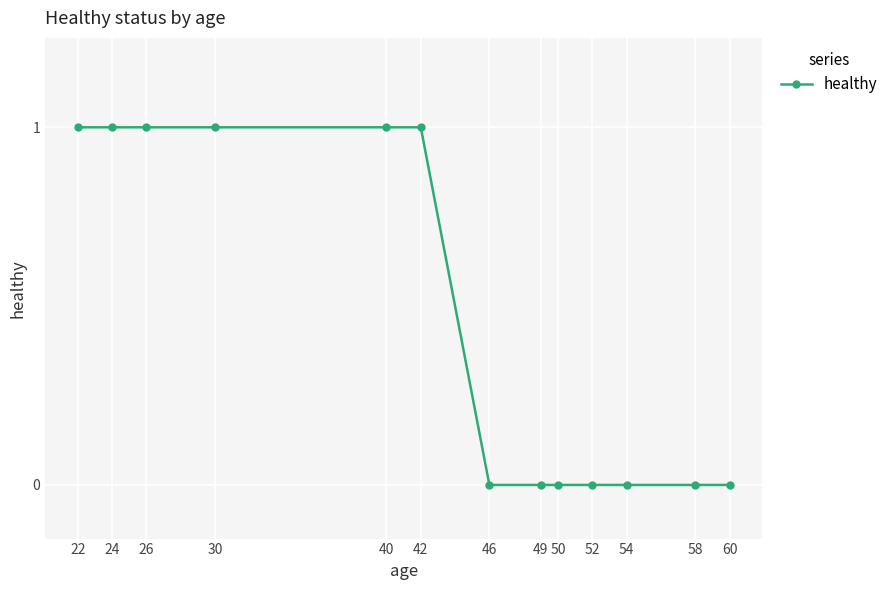

Does the chart have visible grid lines?

Yes